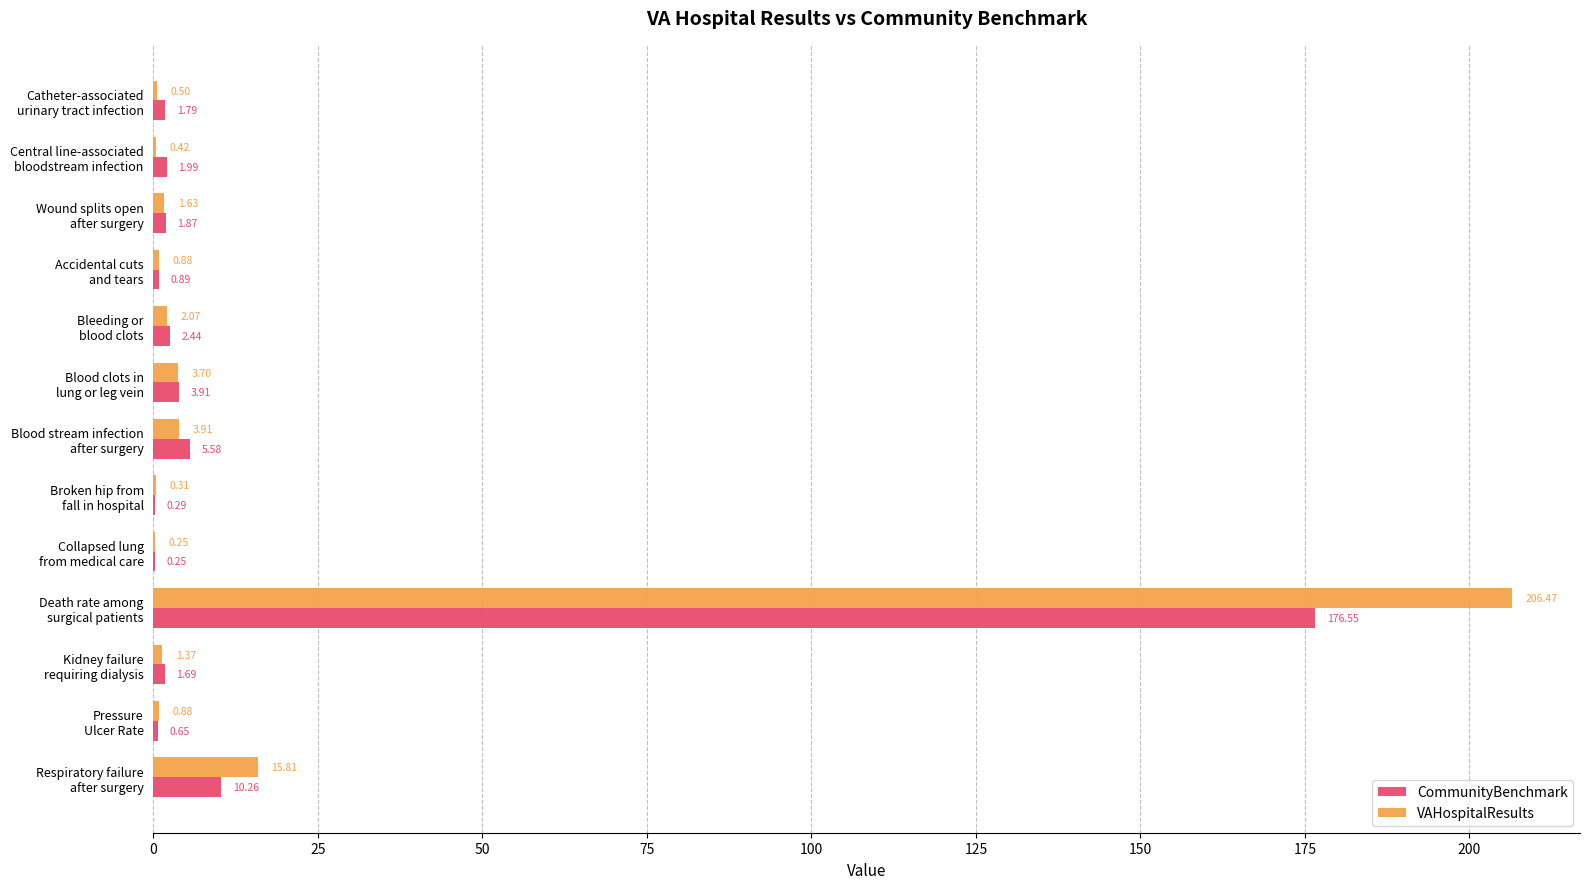

Which series has the largest total across all categories?

VAHospitalResults